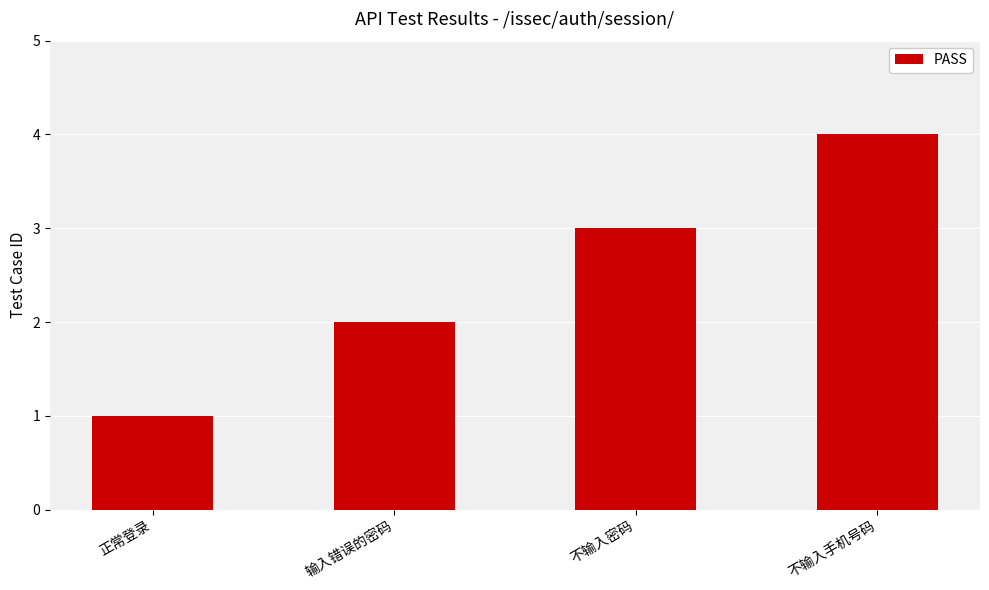

What is the difference between the maximum and minimum values?

3